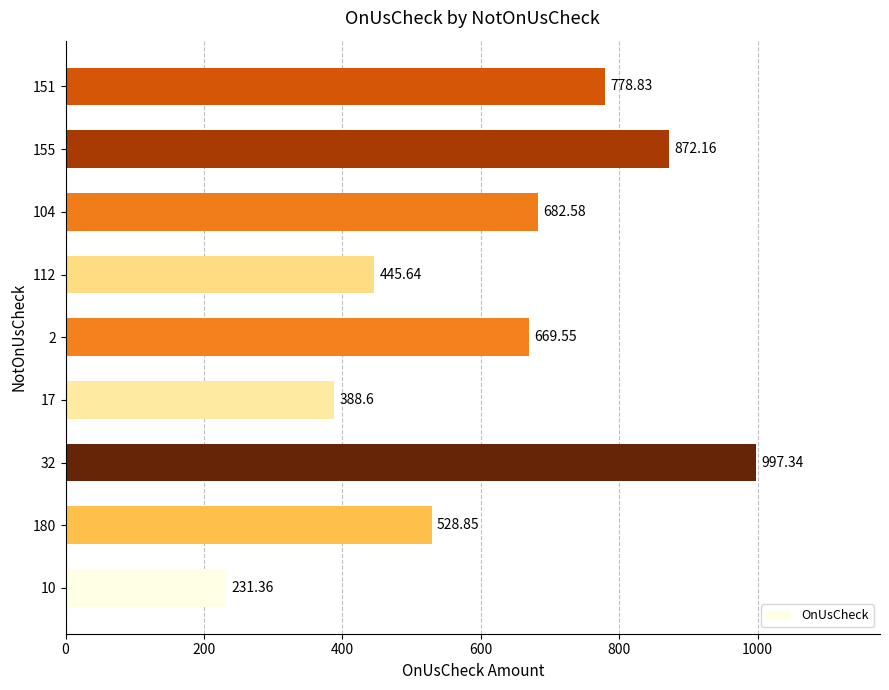

Rank the categories by value from lowest to highest.

10, 17, 112, 180, 2, 104, 151, 155, 32